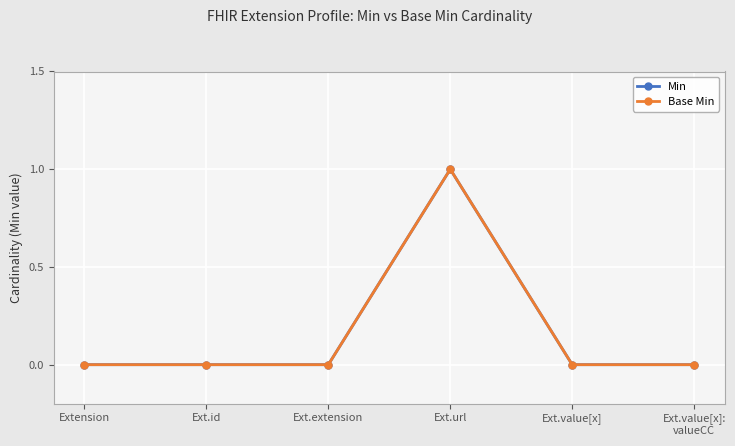

What is the sum of the Min values at Extension and Ext.url?

1